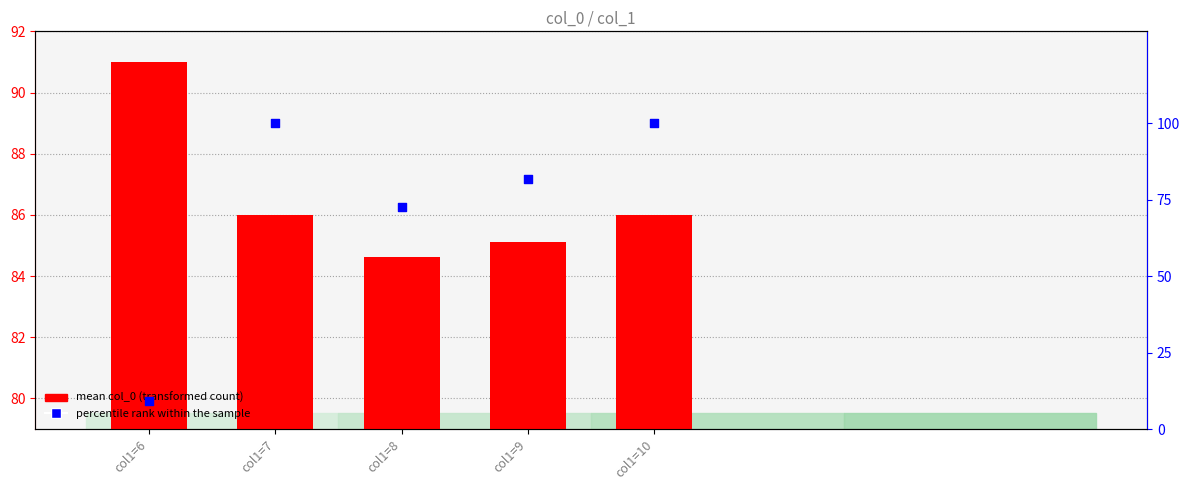

At how many categories does at least one series exceed 96?

2